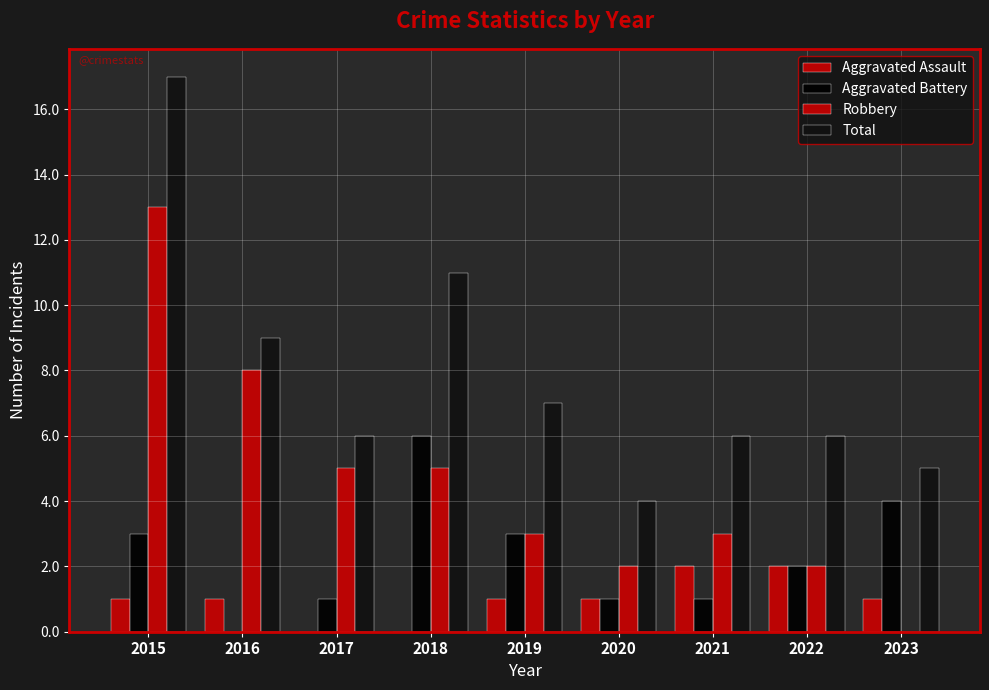

List the labels in order of Total value, smallest first.

2020, 2023, 2017, 2021, 2022, 2019, 2016, 2018, 2015